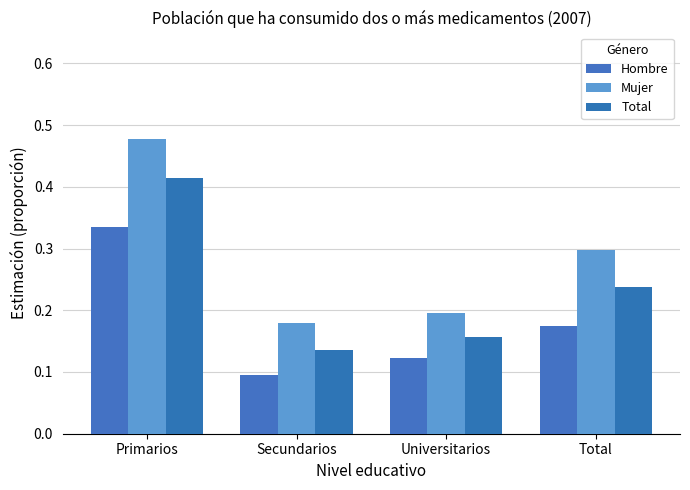

Which has a higher value, Total or Primarios?

Primarios